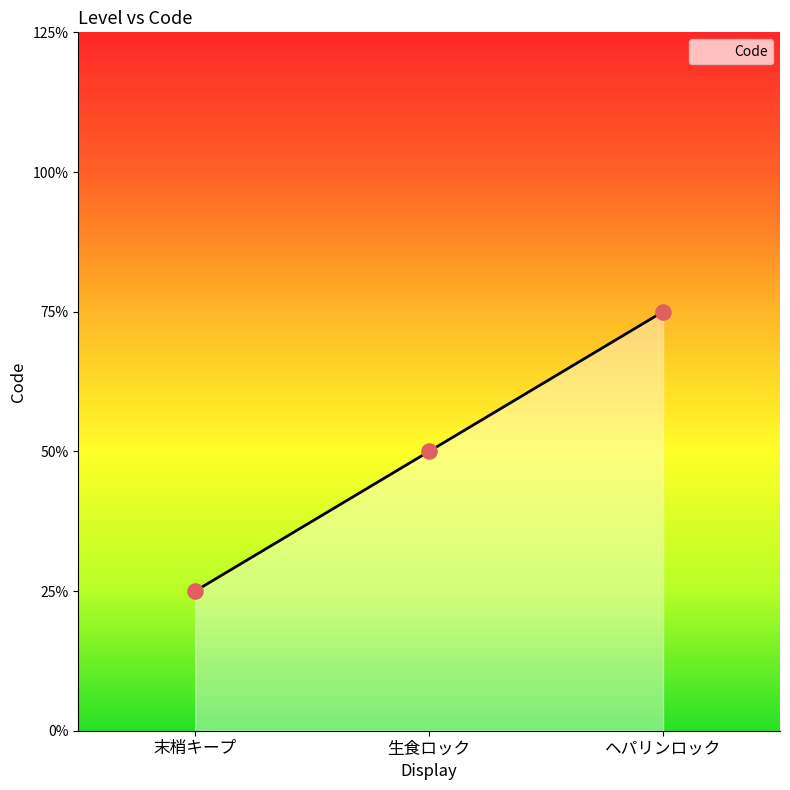

Between 末梢キープ and 生食ロック, which is larger?

生食ロック